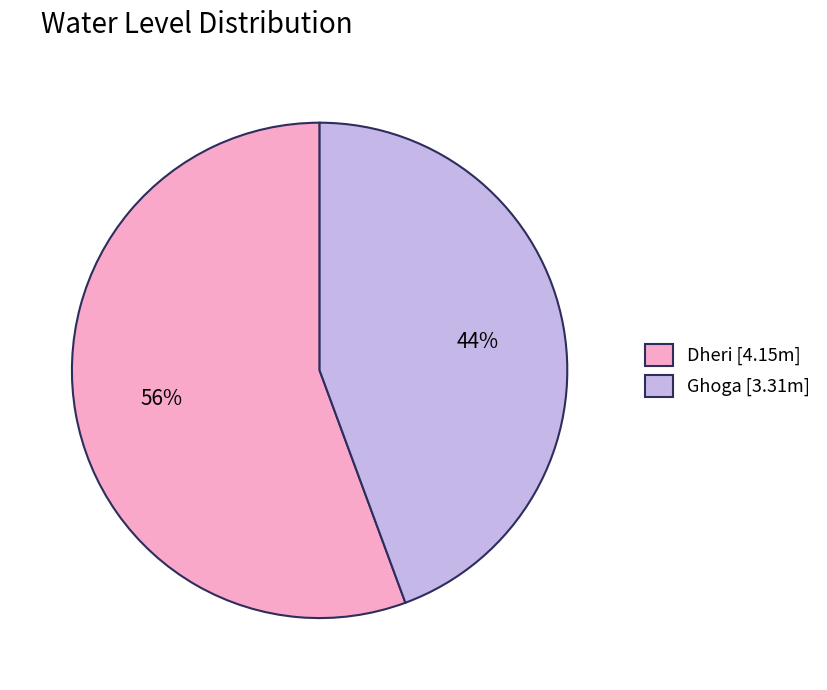

Approximately how many times larger is the value at Dheri compared to Ghoga?

1.3